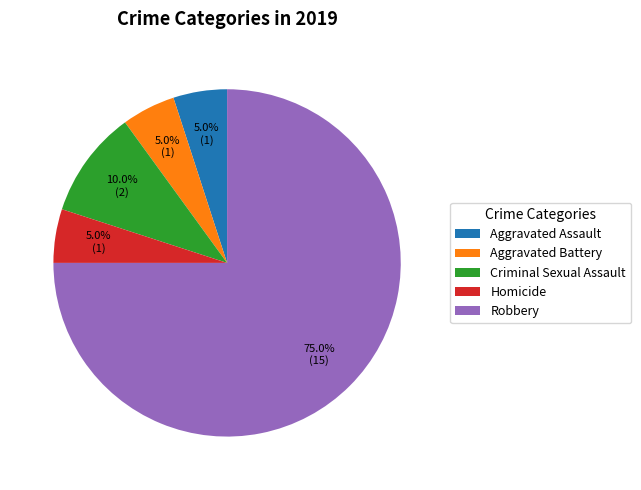

To the nearest percent, what is the difference between the largest and smallest slice percentages?

70%